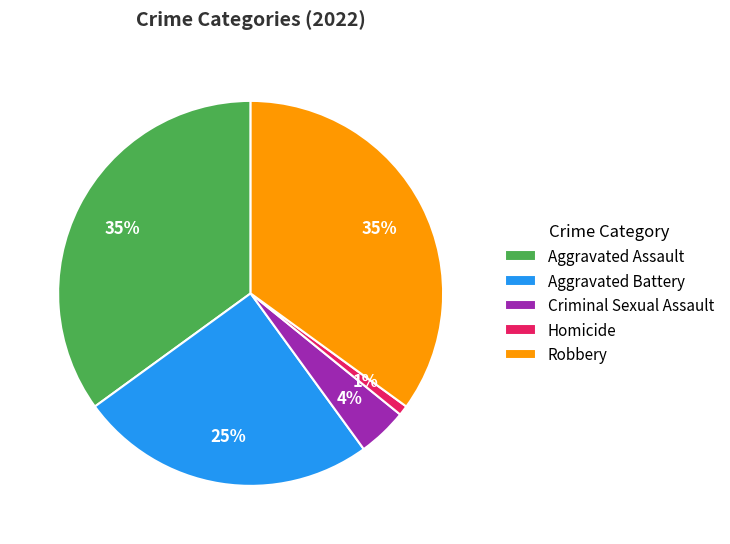

The Aggravated Battery slice represents 25% of the pie. True or false?

True